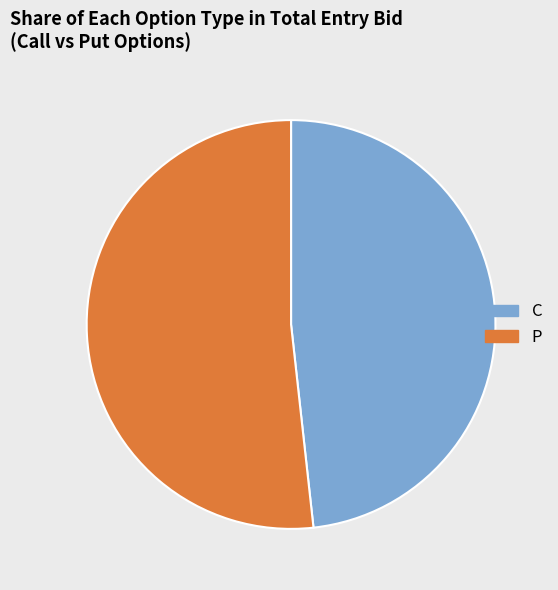

Combined, do P and C account for over 50%?

Yes